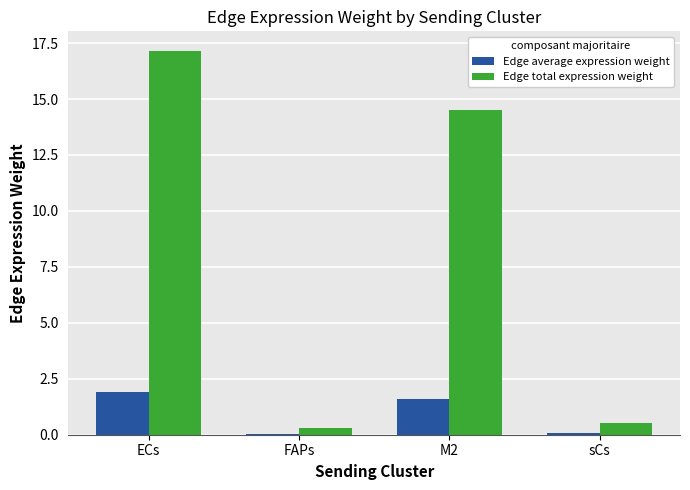

Between ECs and M2, which series saw the biggest shift?

Edge total expression weight